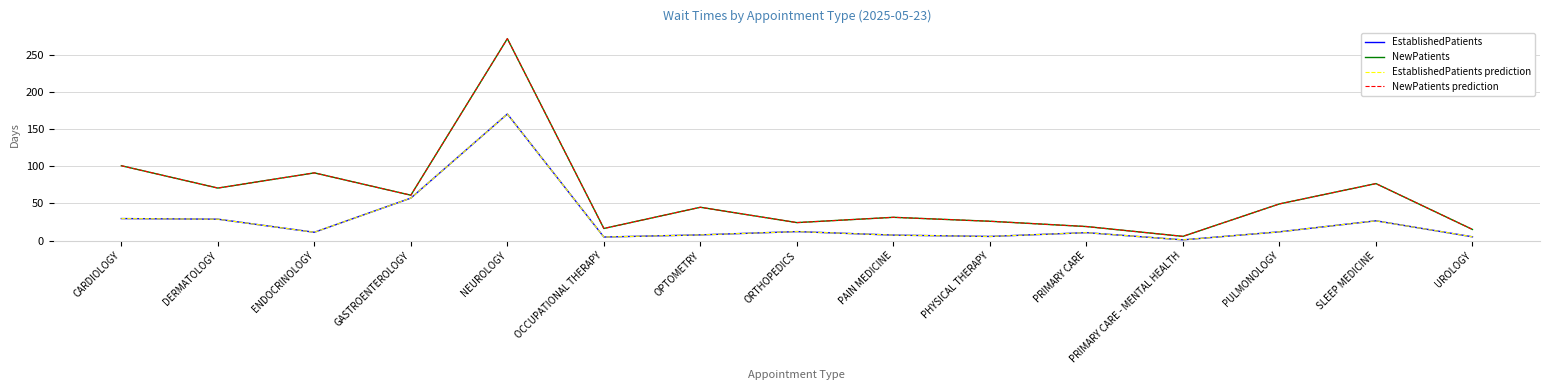

Is this an area chart (filled region under the line)?

No